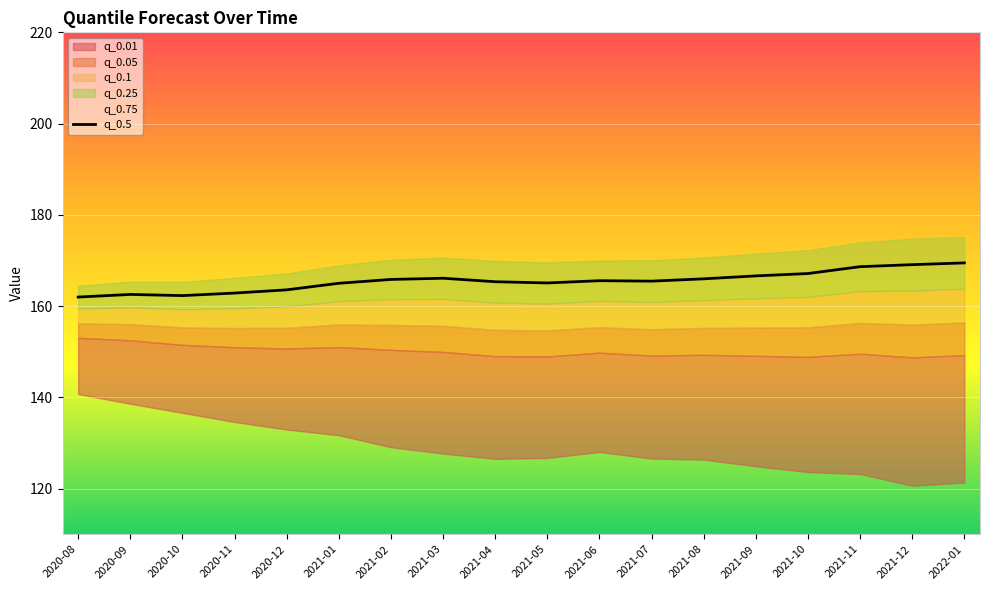

Between 2021-07 and 2021-03, which is larger?

2021-03